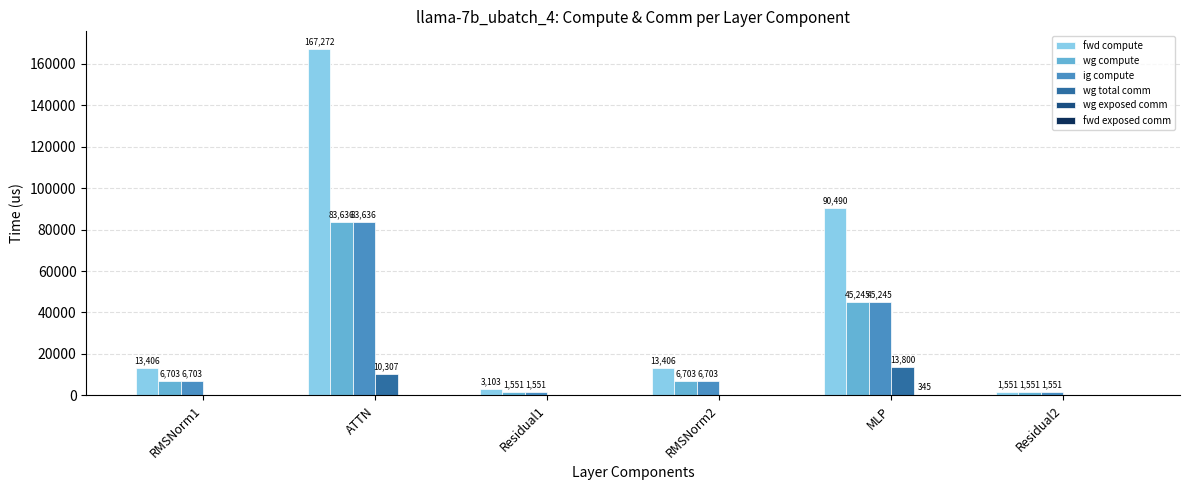

Is the value of fwd compute at RMSNorm1 greater than the value of wg total comm at MLP?

No